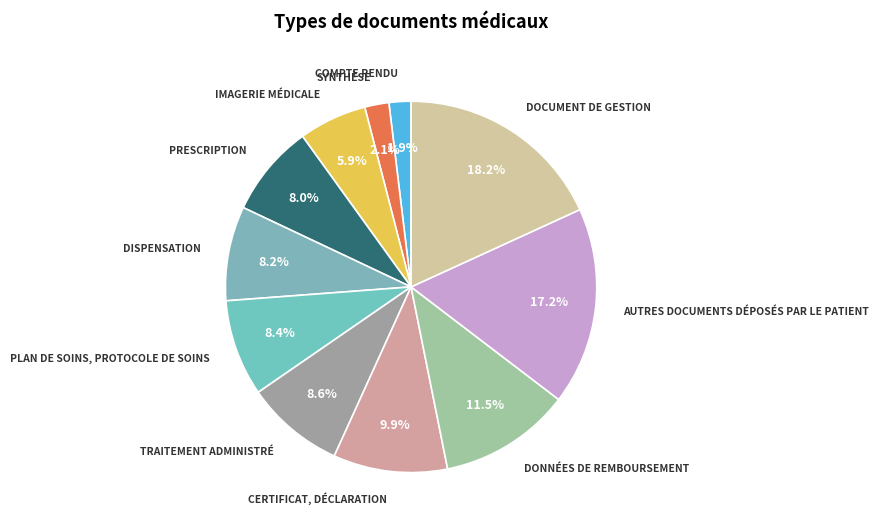

How many segments does this pie chart have?

11